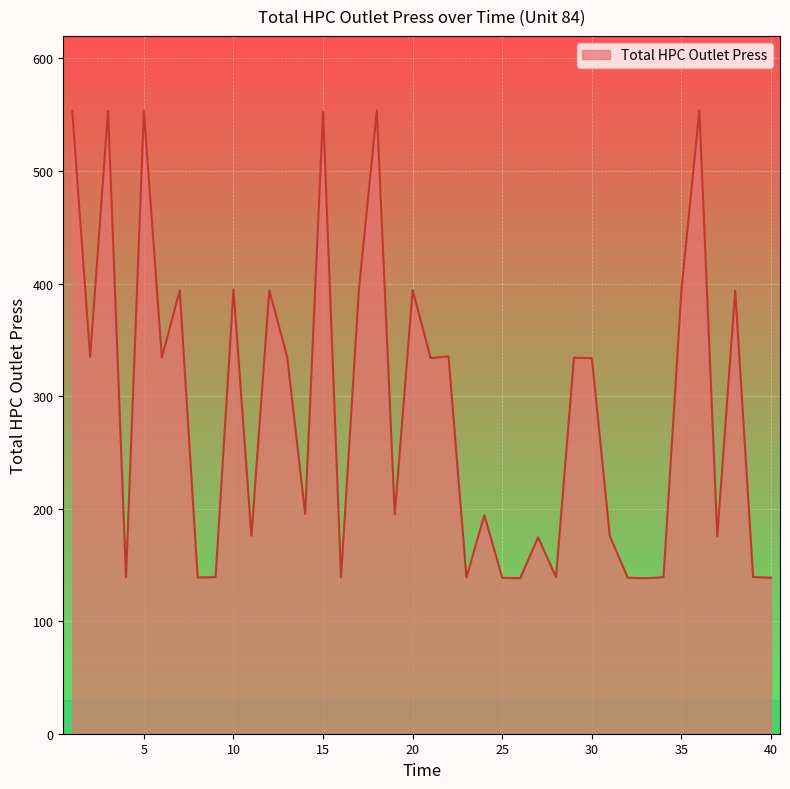

What is the minimum value shown in the chart?

138.1